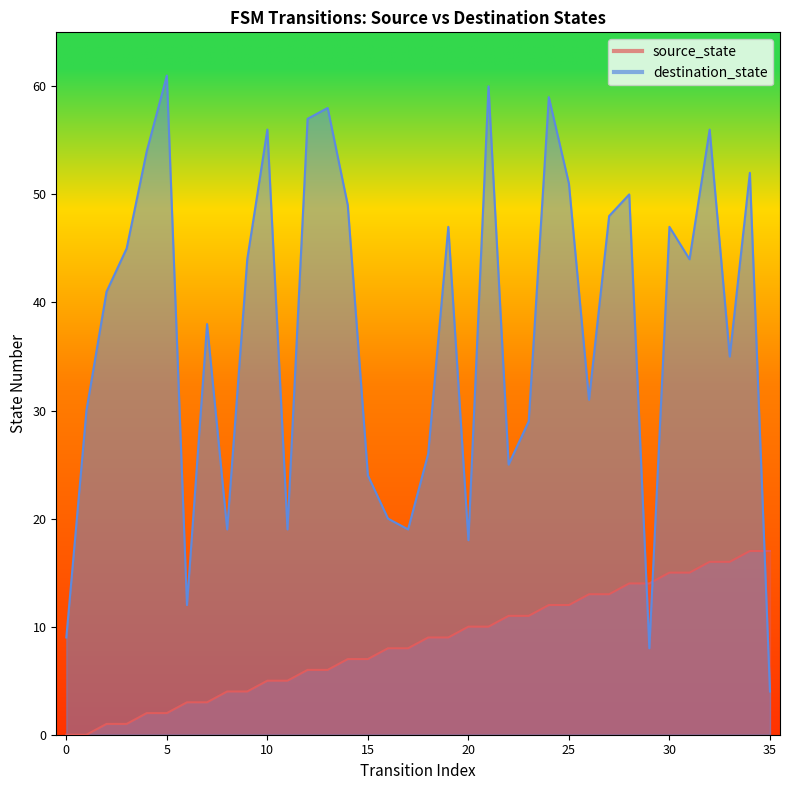

The destination_state series shows 24 at 20. True or false?

False